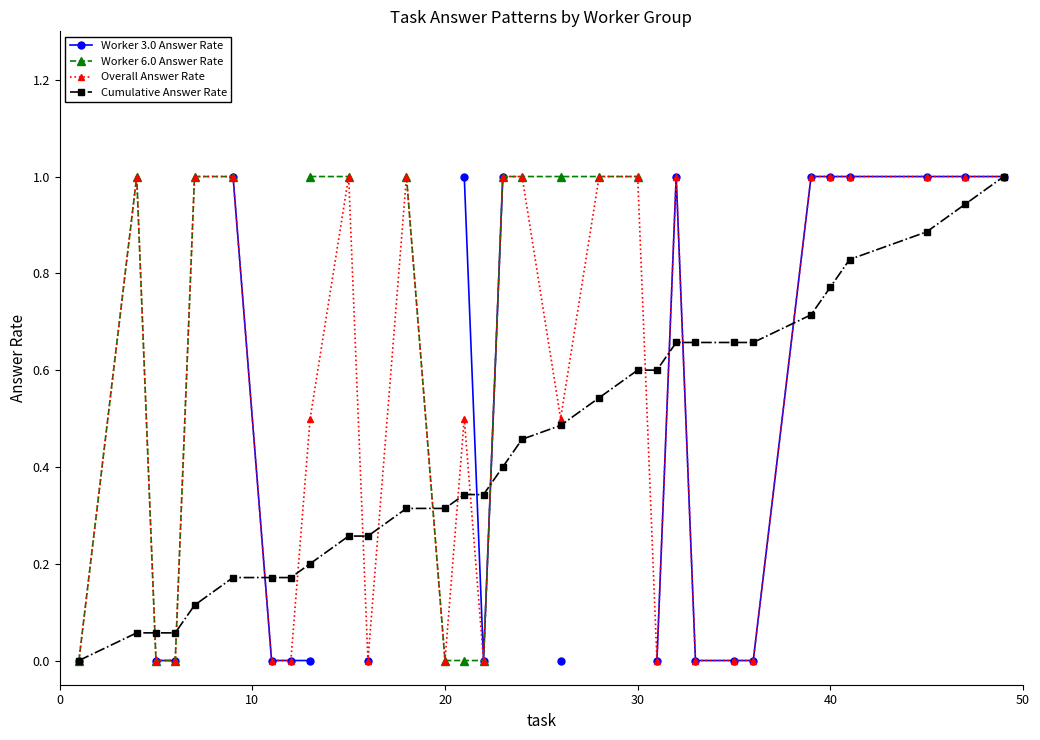

What is the maximum value for Worker 6.0 Answer Rate?

1.0